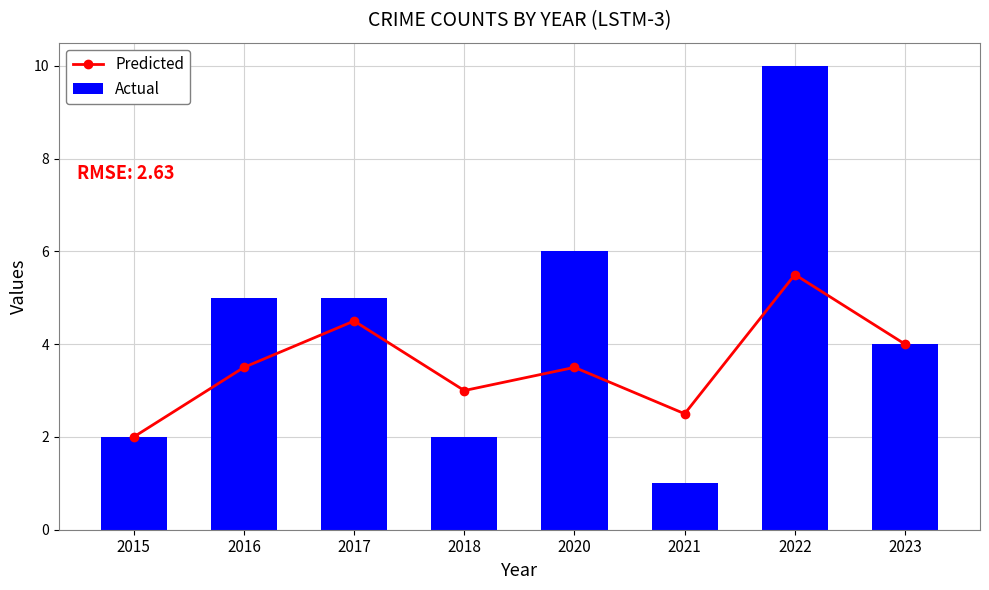

What is the spread (max minus min) of values at 2017?

0.5